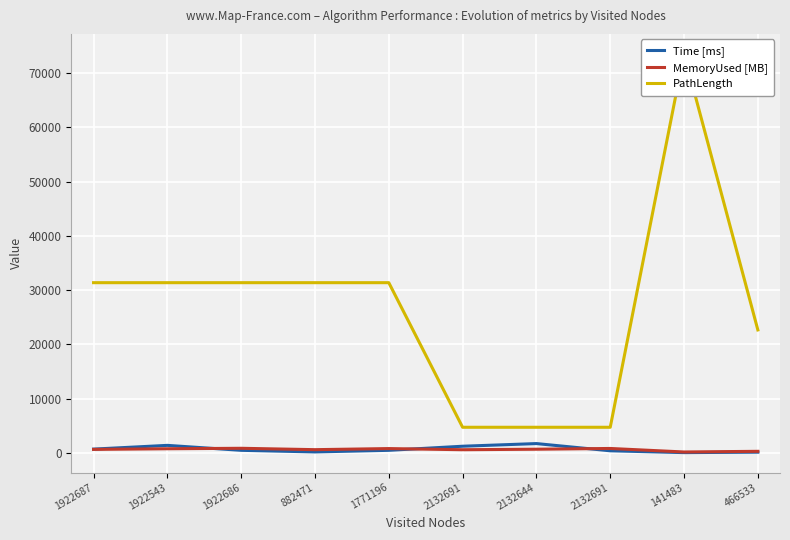

Does the chart display data point markers on the line(s)?

No